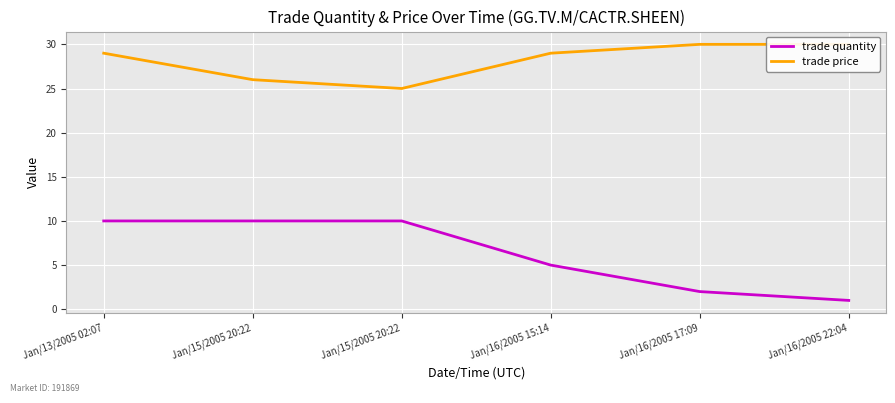

How many trade price values are between 26 and 30?

5